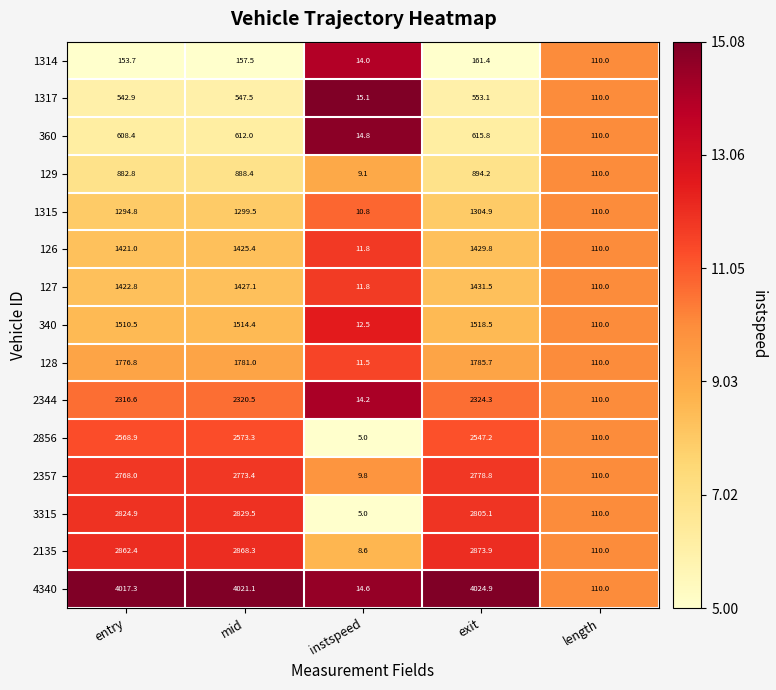

At which label is 2856 closest to 1289?

length